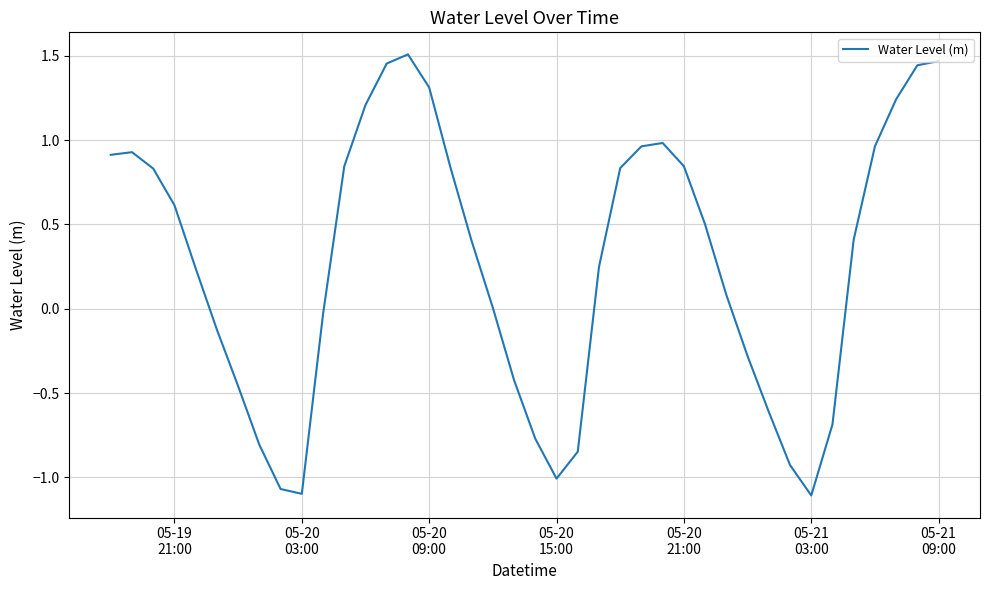

Count the number of data series in this chart.

1